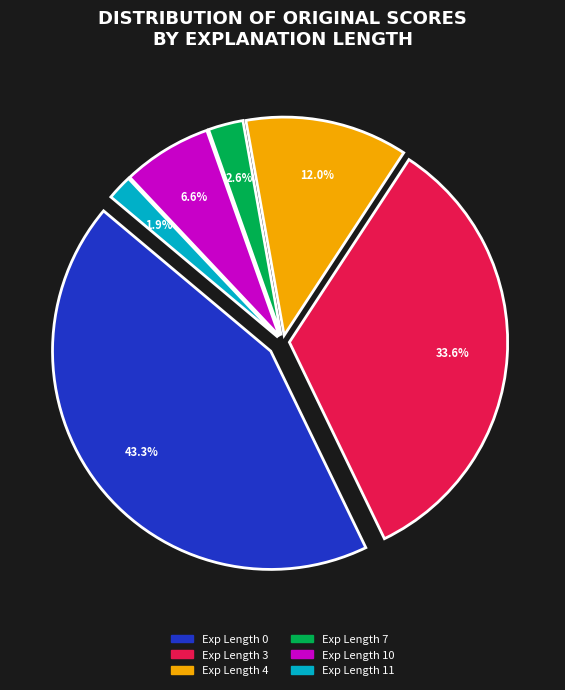

The 3 slice represents 11% of the pie. True or false?

False